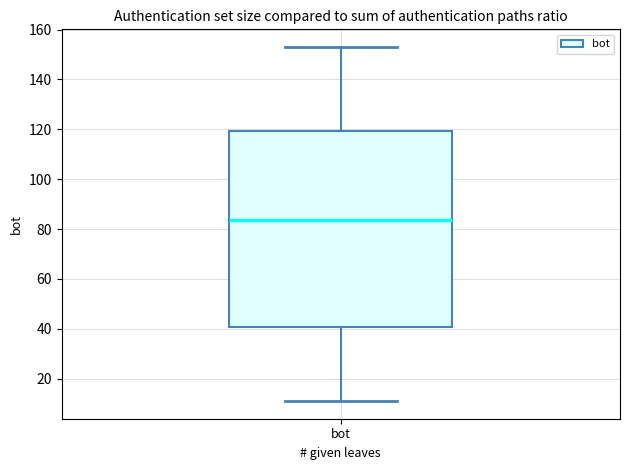

Read this box plot against the y-axis: the position of the median line, the range covered by the box, and the ends of both whiskers. The values are not printed on the chart, so give them approximately, as read against the axis.

median 84, box 40 to 120, whiskers 12 to 154